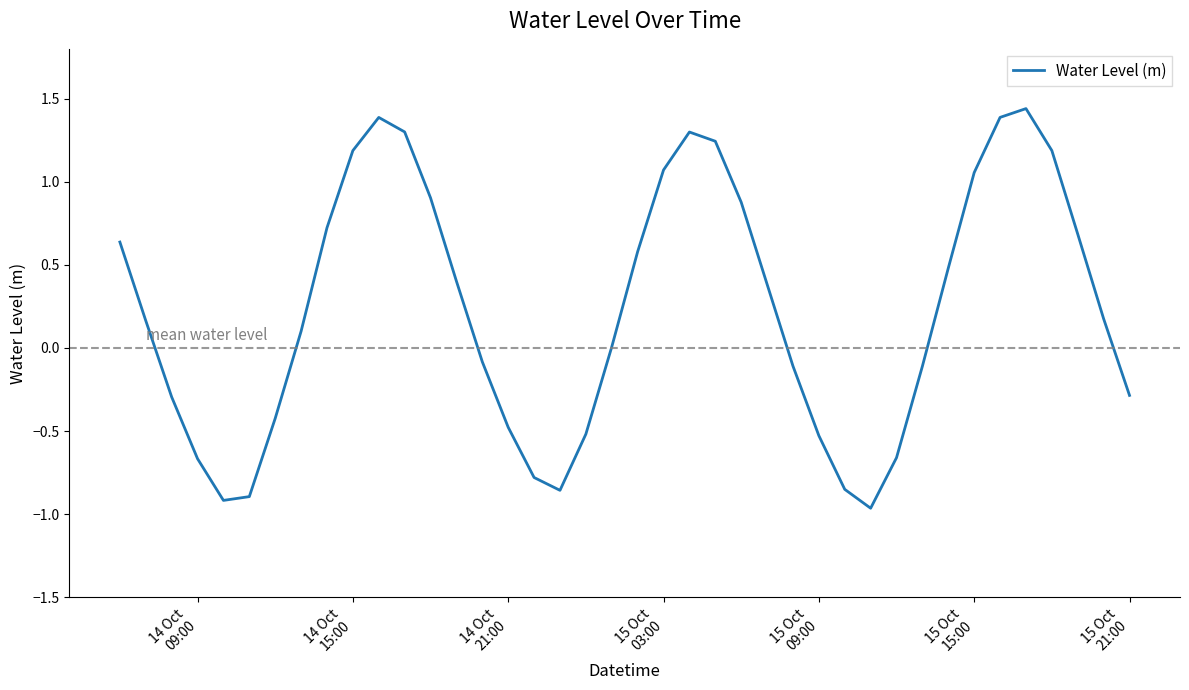

What is the difference between the maximum and minimum values?

2.4